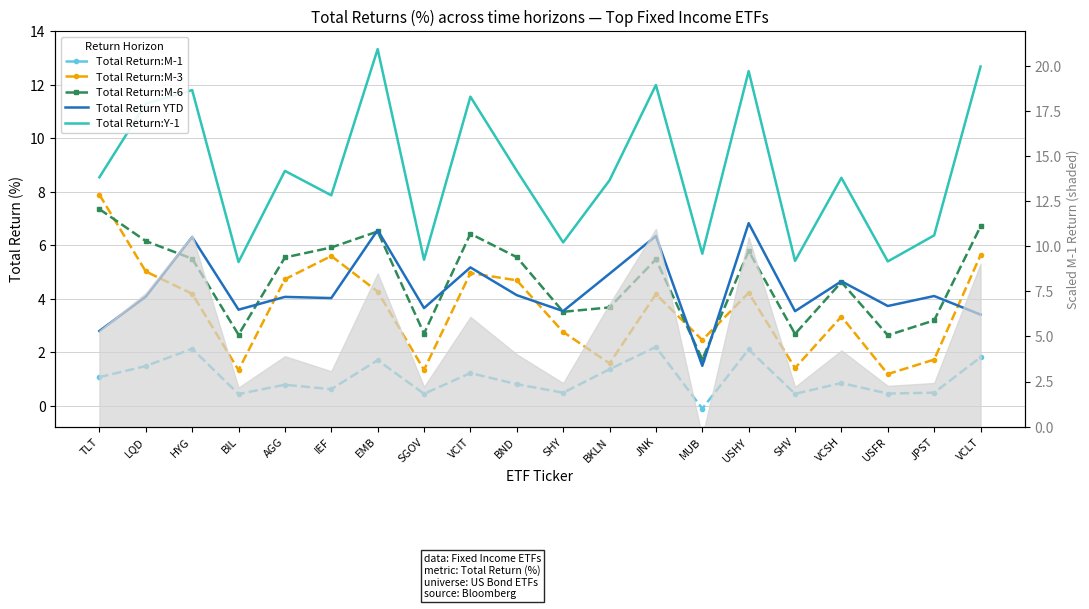

What are all the series names shown in the legend?

Total Return:M-1, Total Return:M-3, Total Return:M-6, Total Return YTD, Total Return:Y-1